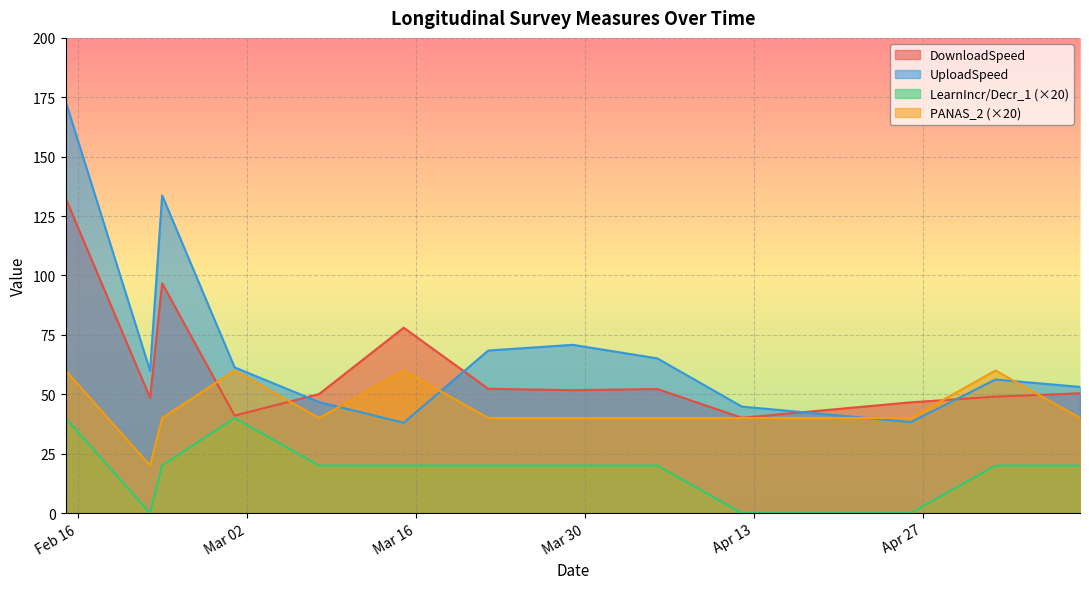

What is the value of the PANAS_2 point at the 12th from the left?

60.0